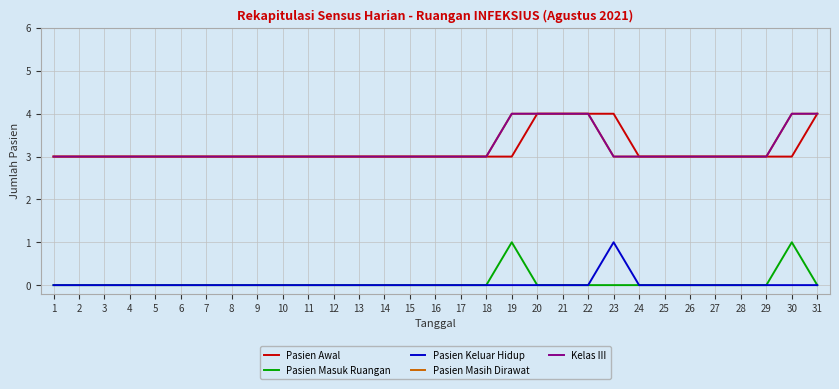

Is this an area chart (filled region under the line)?

No